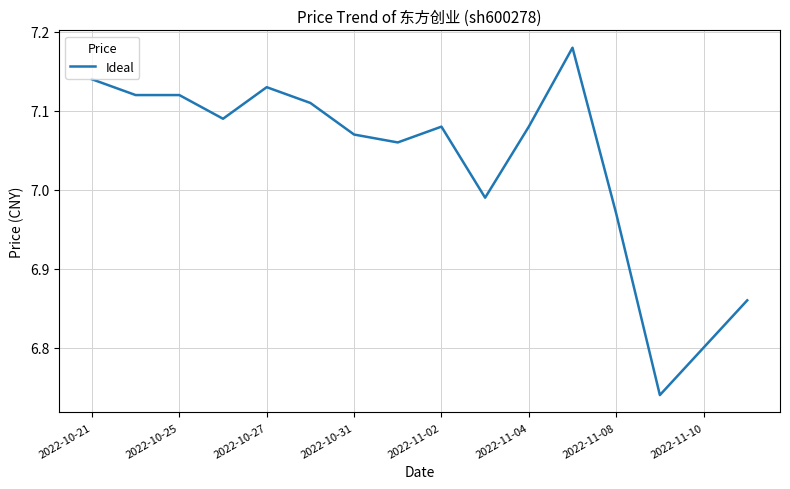

What is the difference between the maximum and minimum values?

0.4